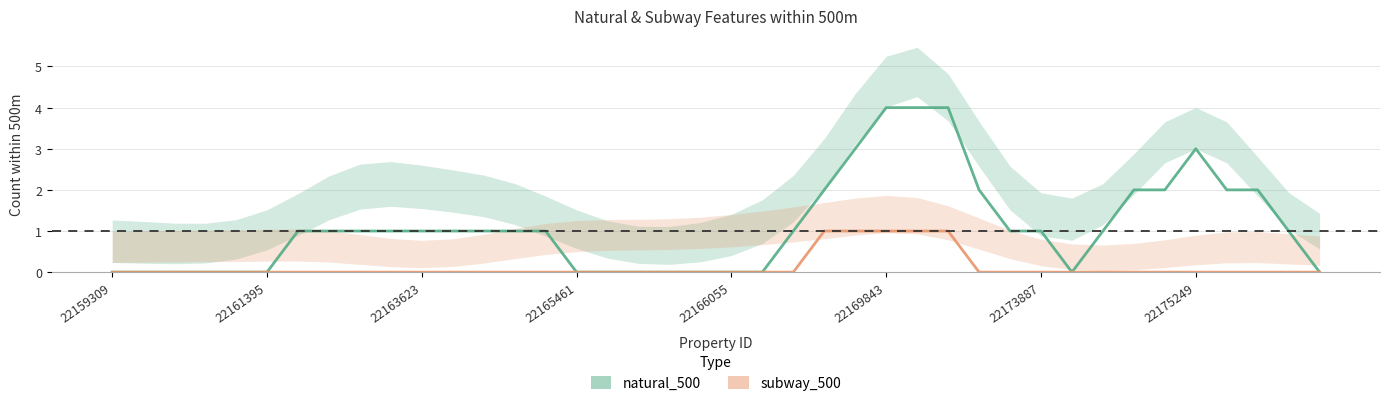

Which series changed the most between 8 and 26?

natural_500